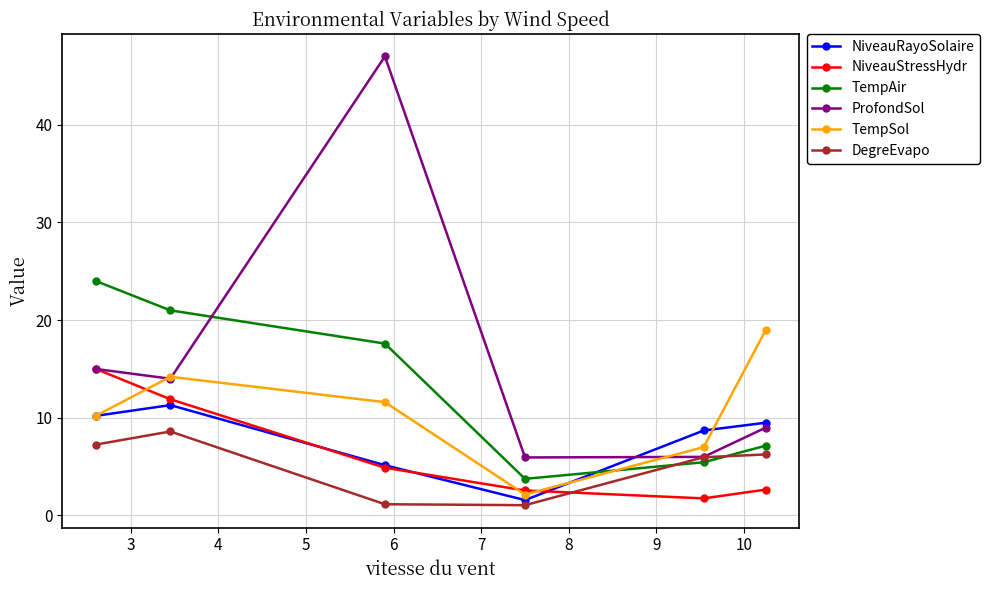

How many interior local valleys does the TempAir series have?

1